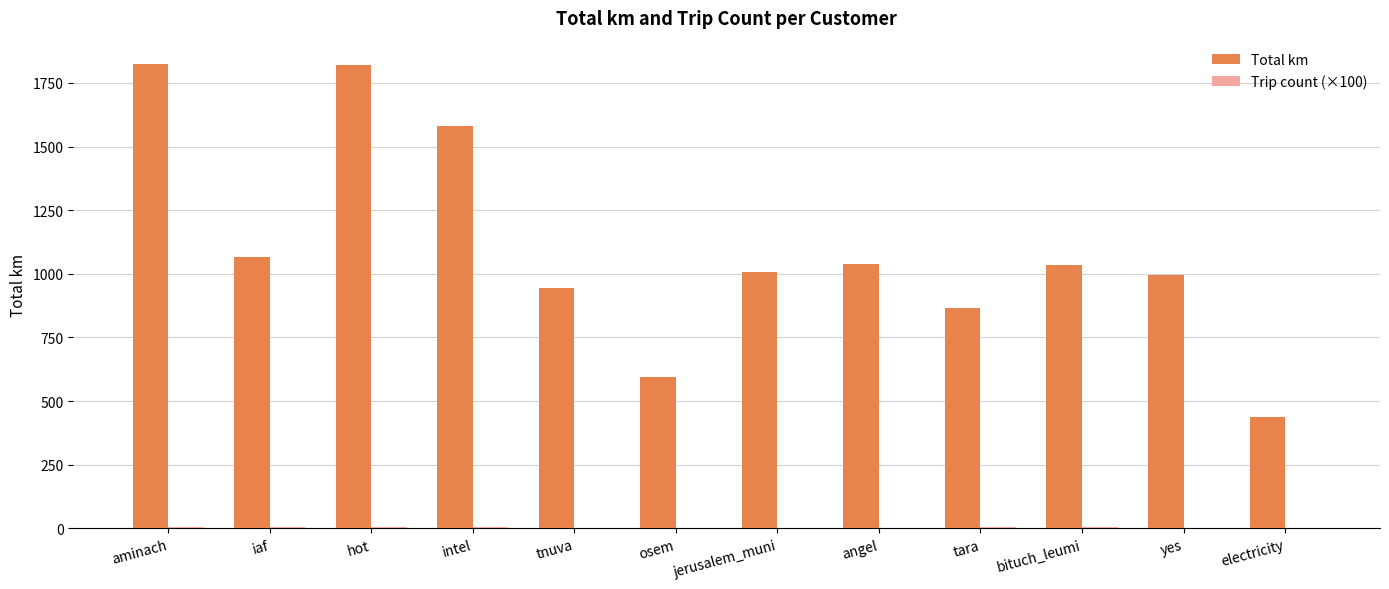

How many groups of bars are there?

12